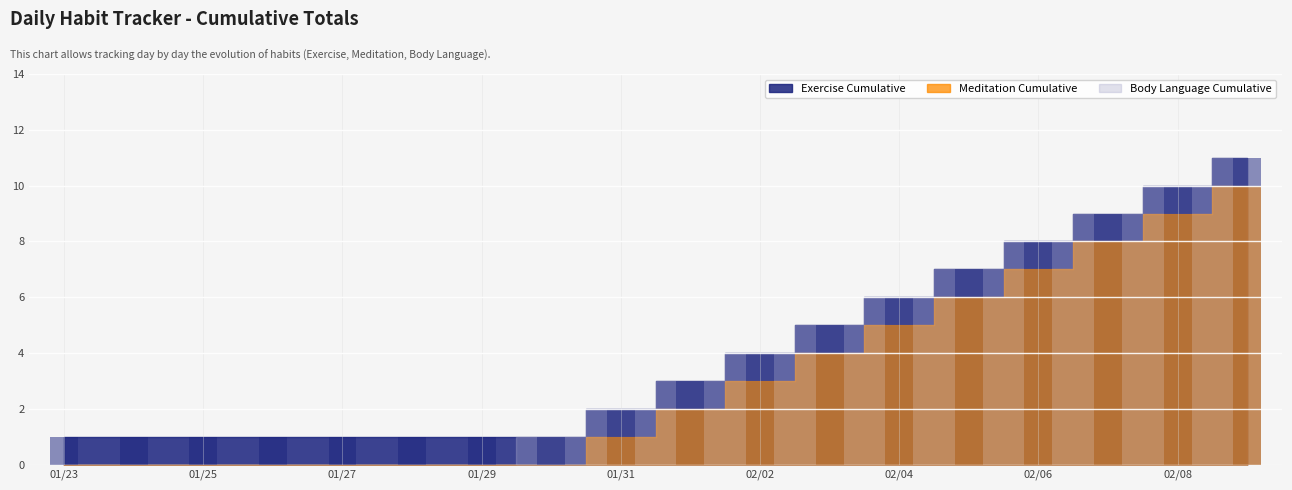

What is the difference between the maximum and minimum values in the Exercise Cumulative series?

10